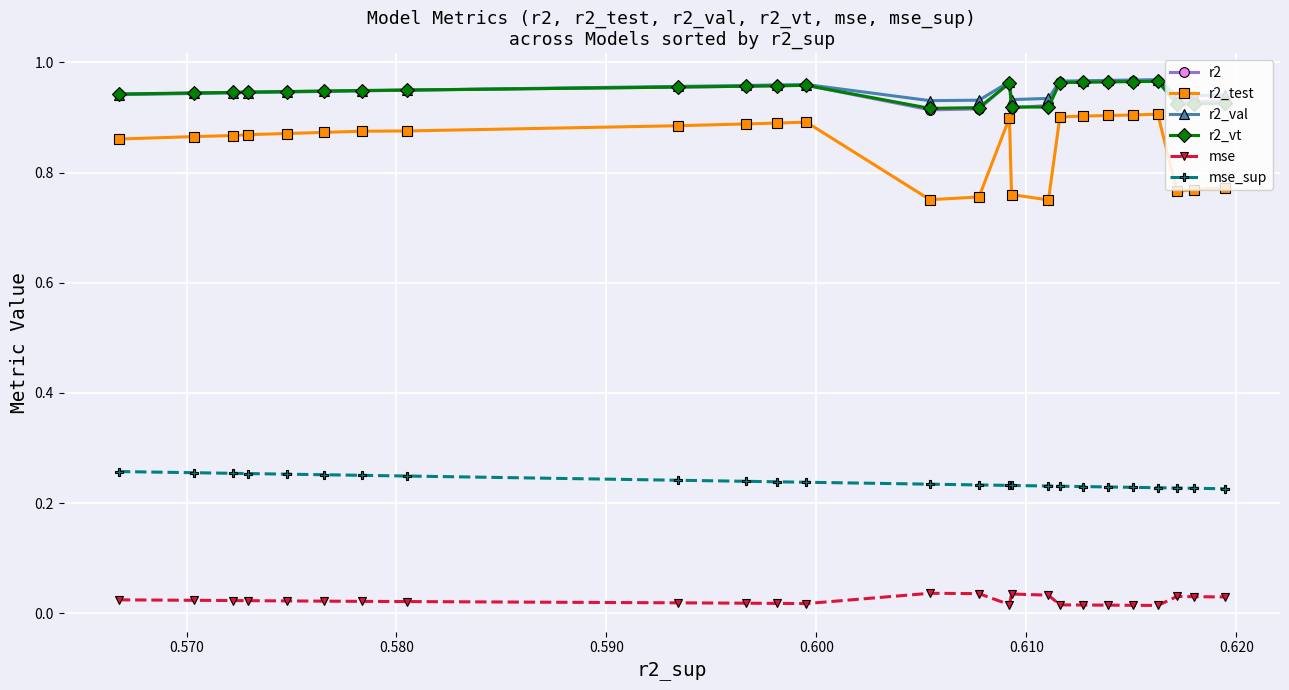

True or false: r2_vt has more than 1 points higher than both neighbors.

True